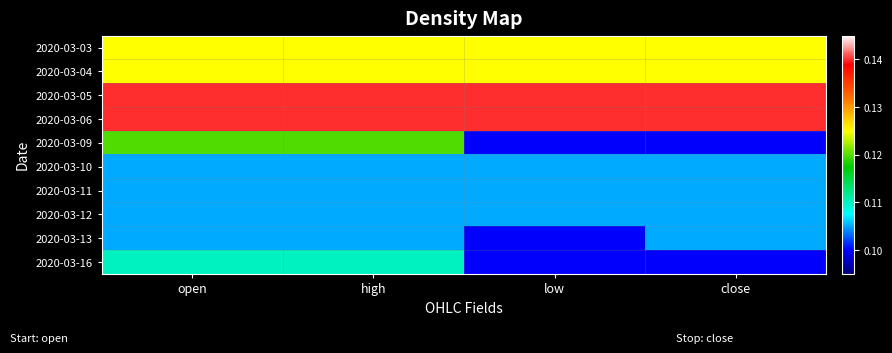

At which category does the chart reach its peak across all series?

open